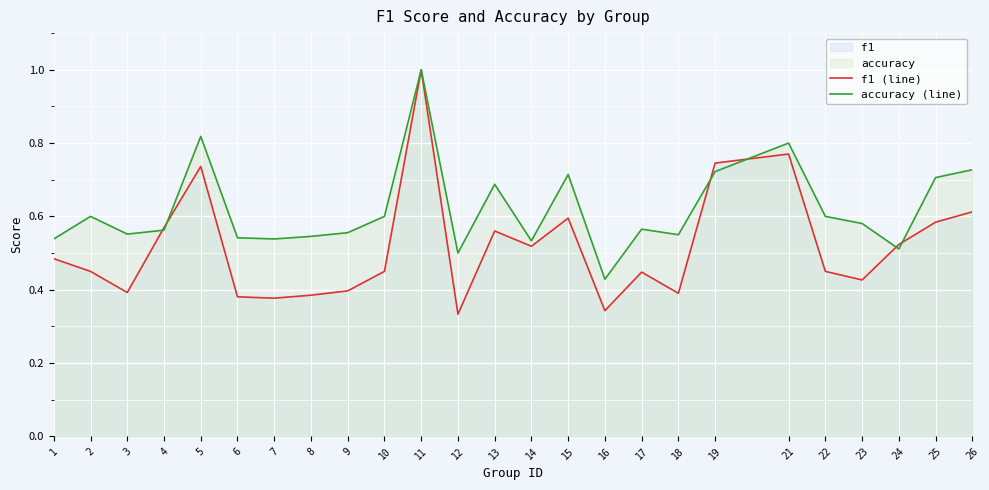

What is the total value across all series at 6?

0.9